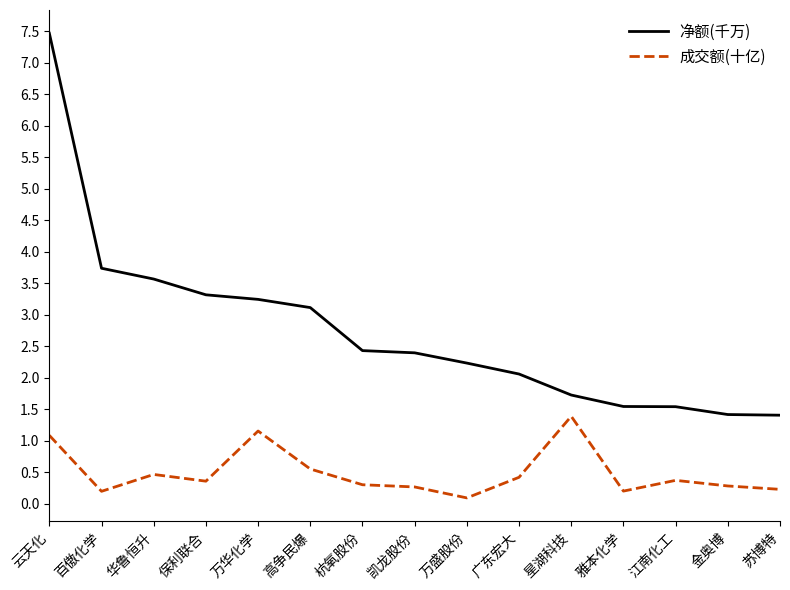

What is the sum of all 净额(千万) values?

41.2